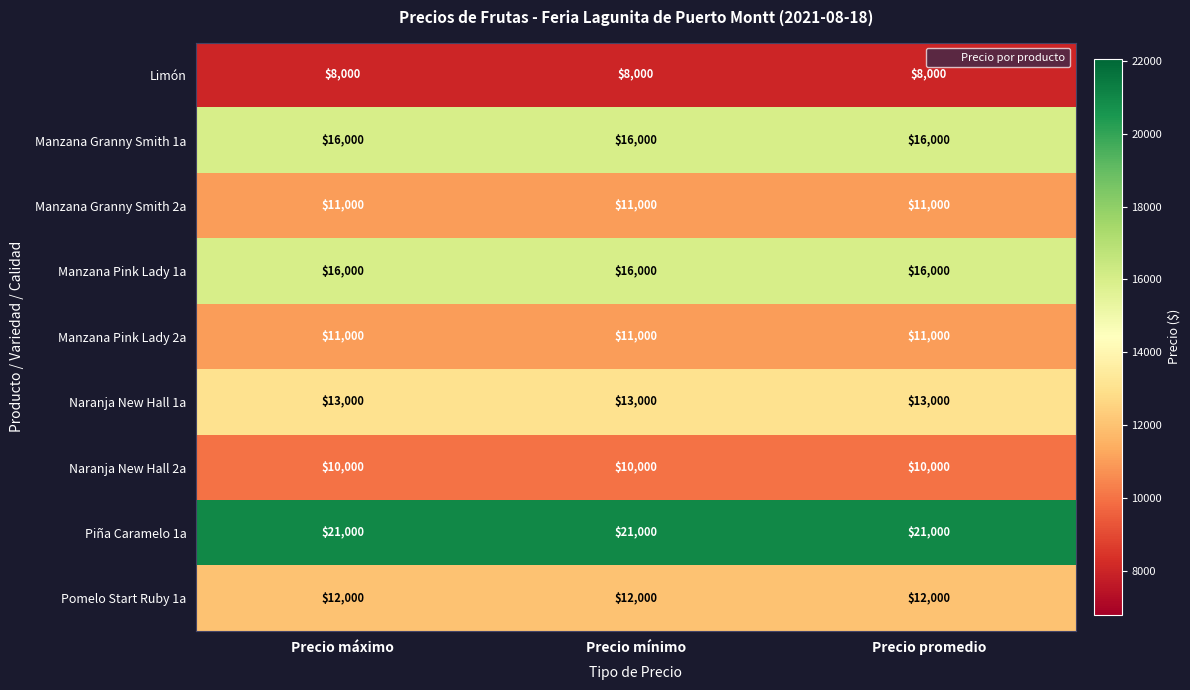

What is the minimum value shown in the chart?

8000